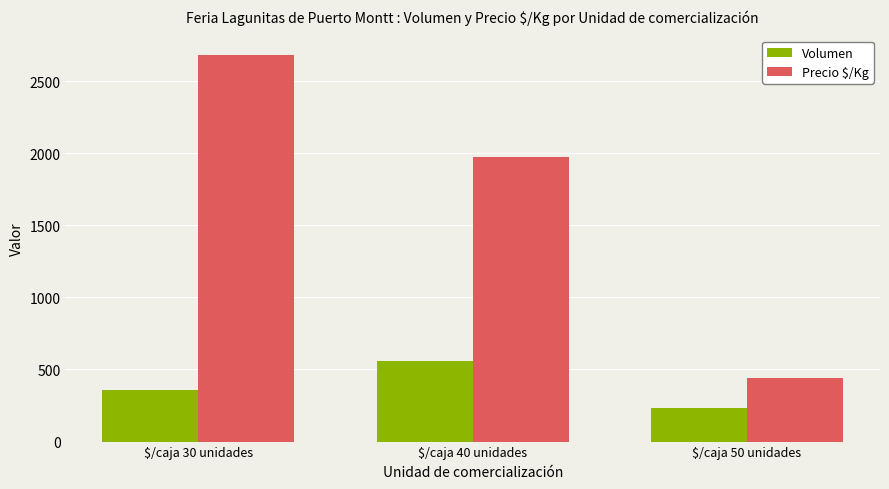

Which series has the widest spread of values?

Precio $/Kg